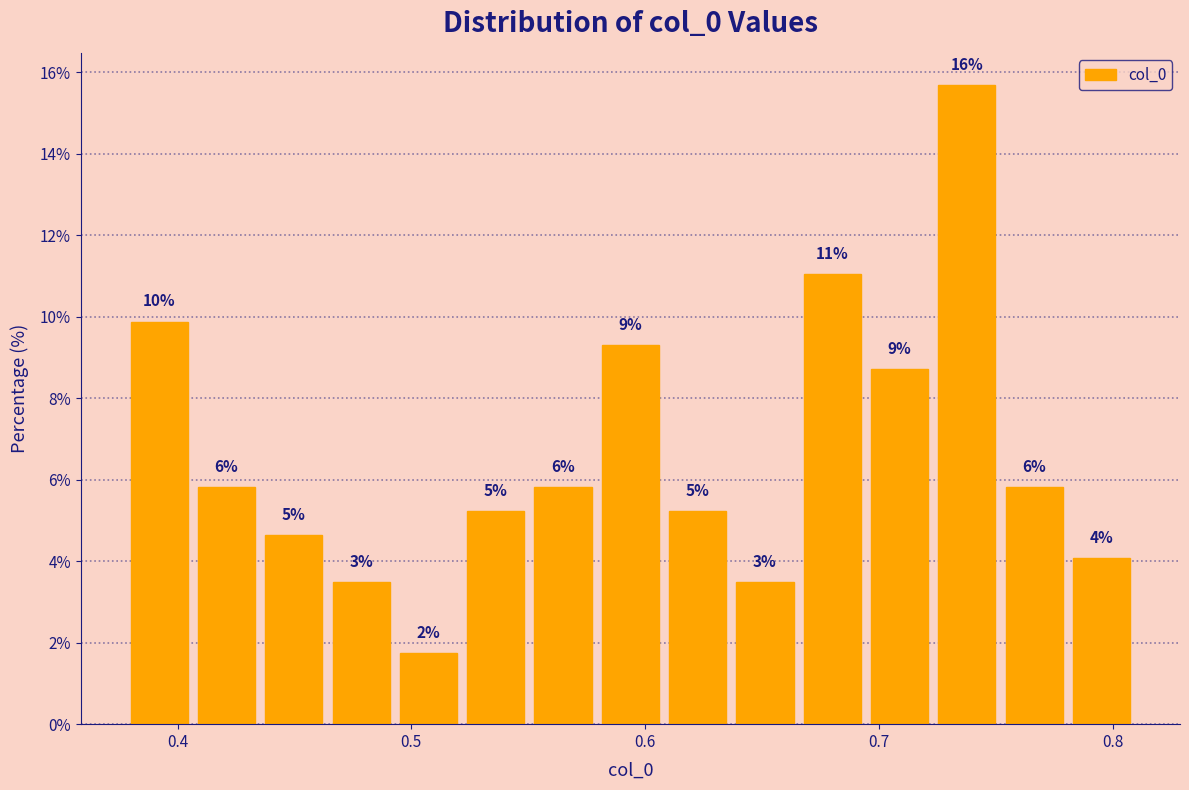

Around what value on the x-axis is the tallest bar? Give the approximate position of its centre, as read against the axis.

0.74